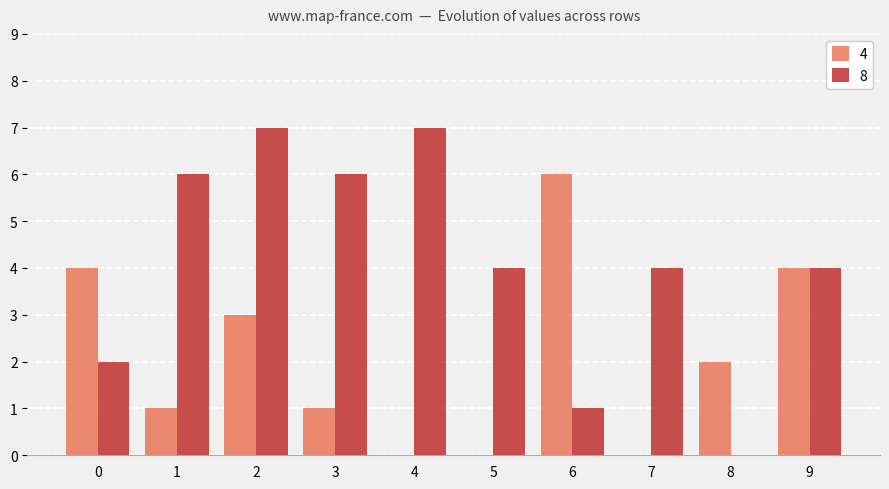

Reading left to right, transcribe all the data shown in this chart.

4: 0=4	1=1	2=3	3=1	4=0	5=0	6=6	7=0	8=2	9=4
8: 0=2	1=6	2=7	3=6	4=7	5=4	6=1	7=4	8=0	9=4